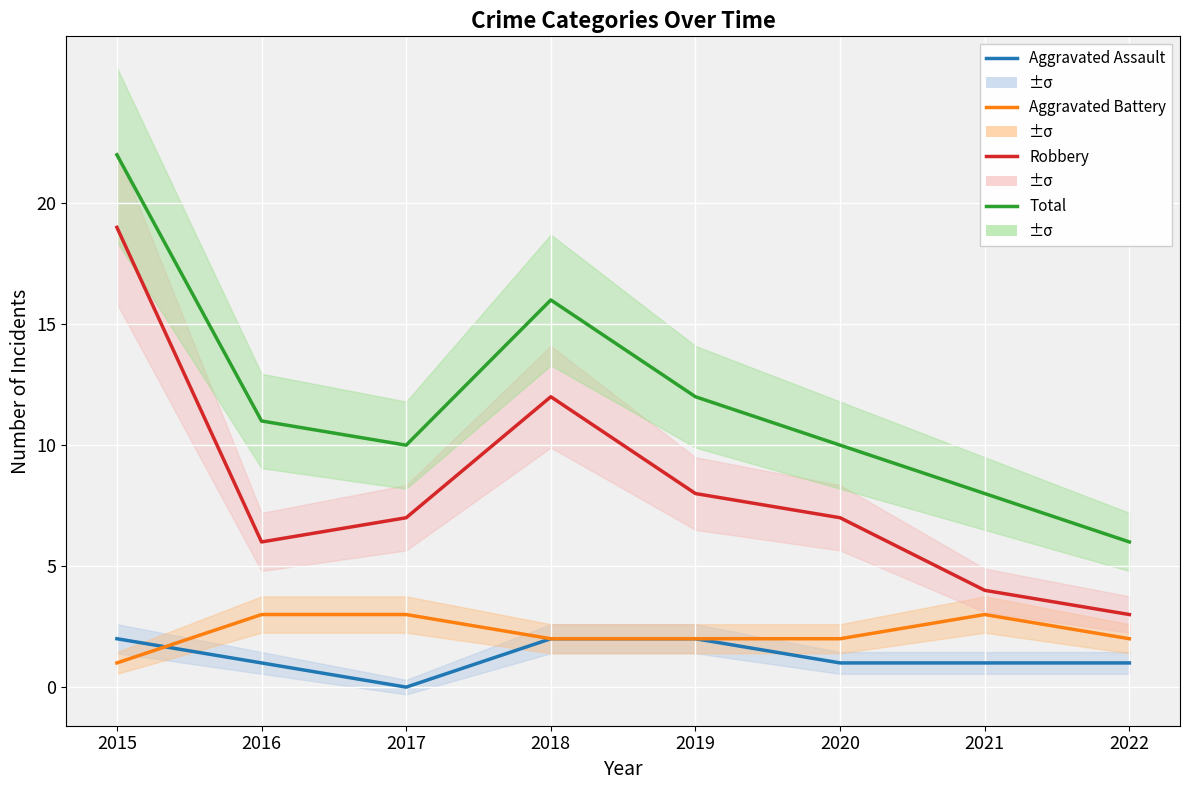

Which category has the highest value across all series?

2015